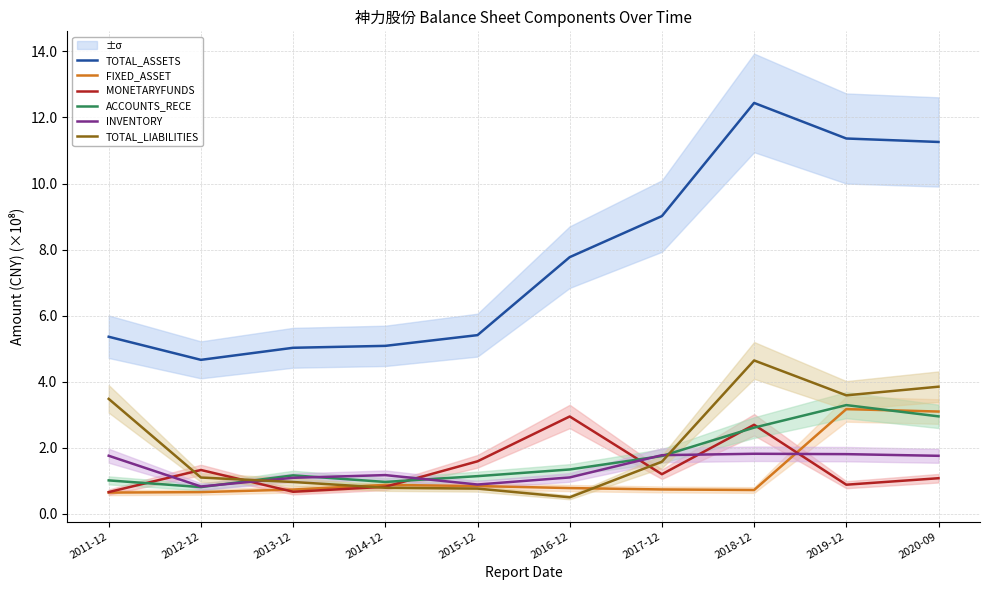

Does the chart display data point markers on the line(s)?

No